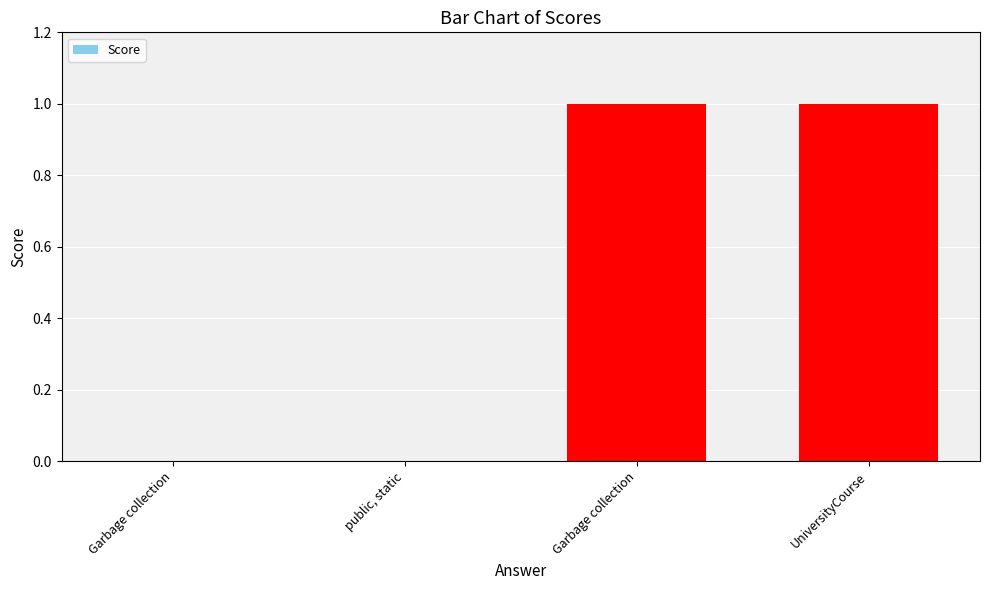

Rank the categories by value from highest to lowest.

Garbage collection, UniversityCourse, Garbage collection, public, static